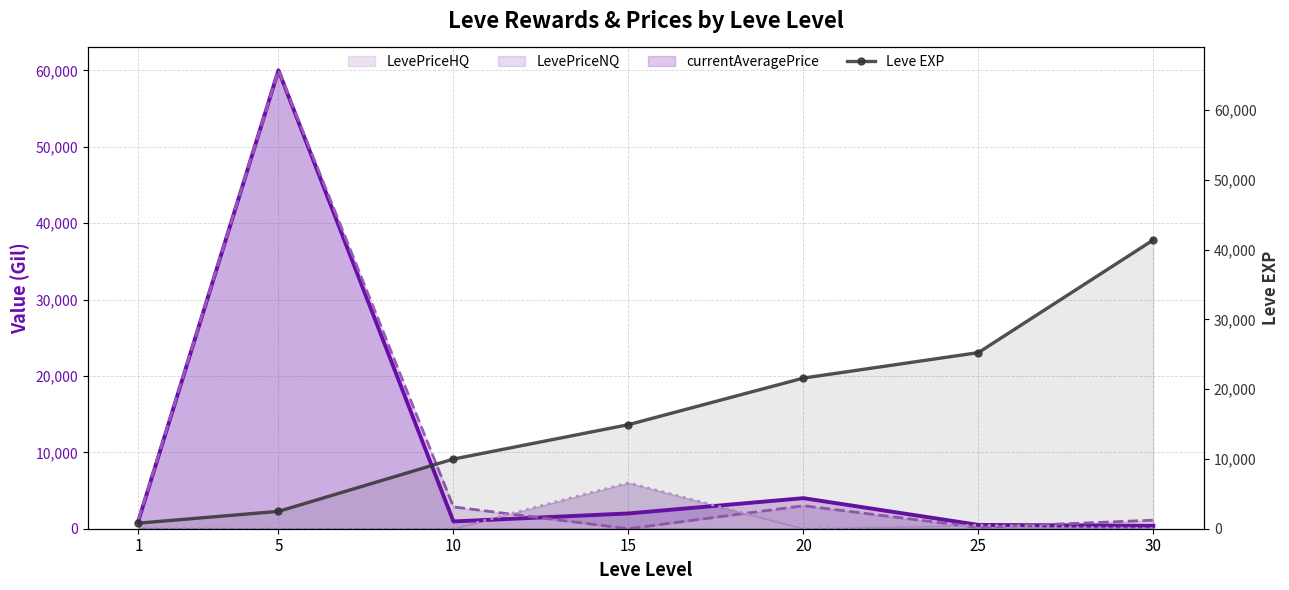

How many data points in LevePriceNQ (line) are above 1205?

4